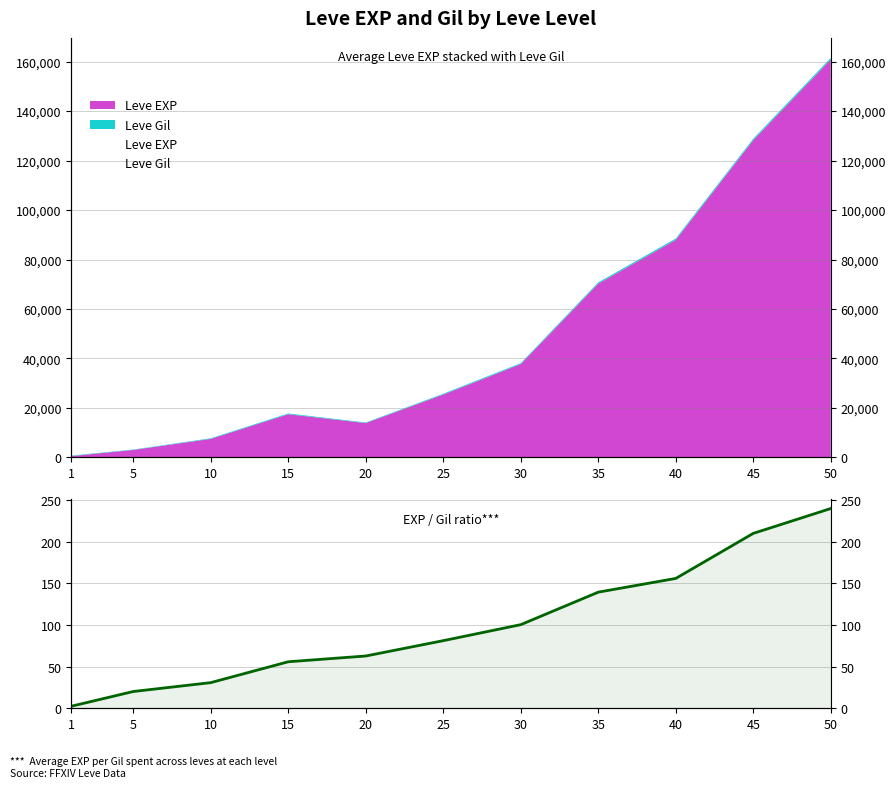

The chart shows a value of 11.4 at 10. True or false?

False